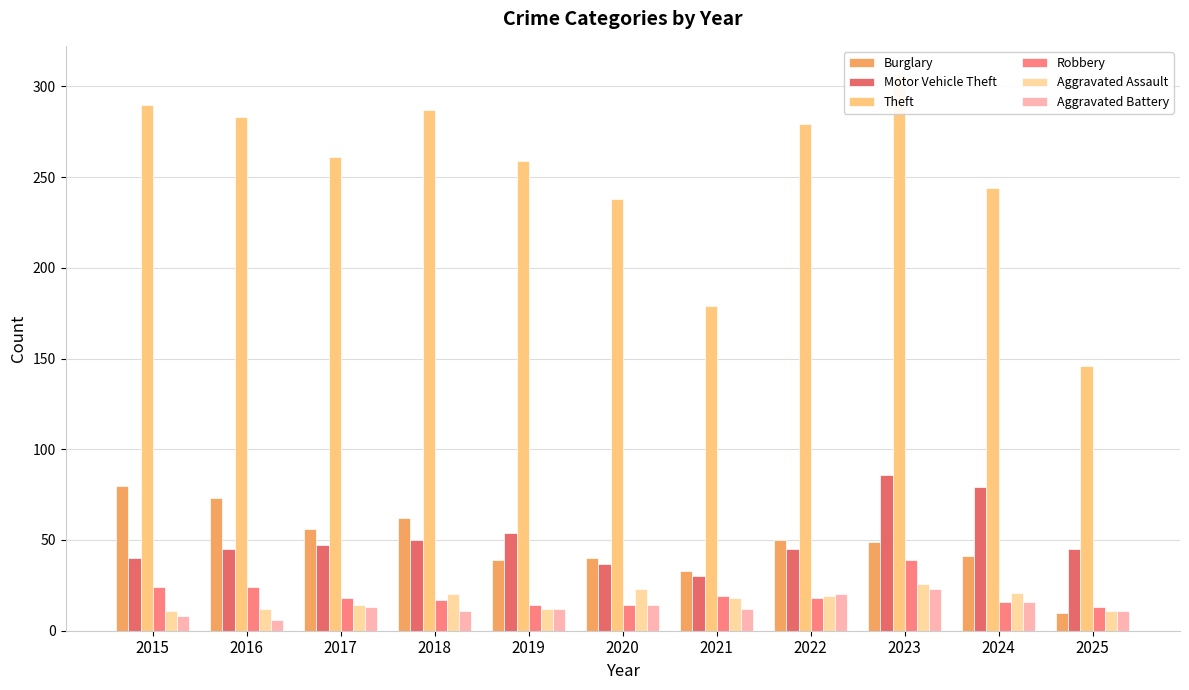

What is the maximum value shown in the chart?

307